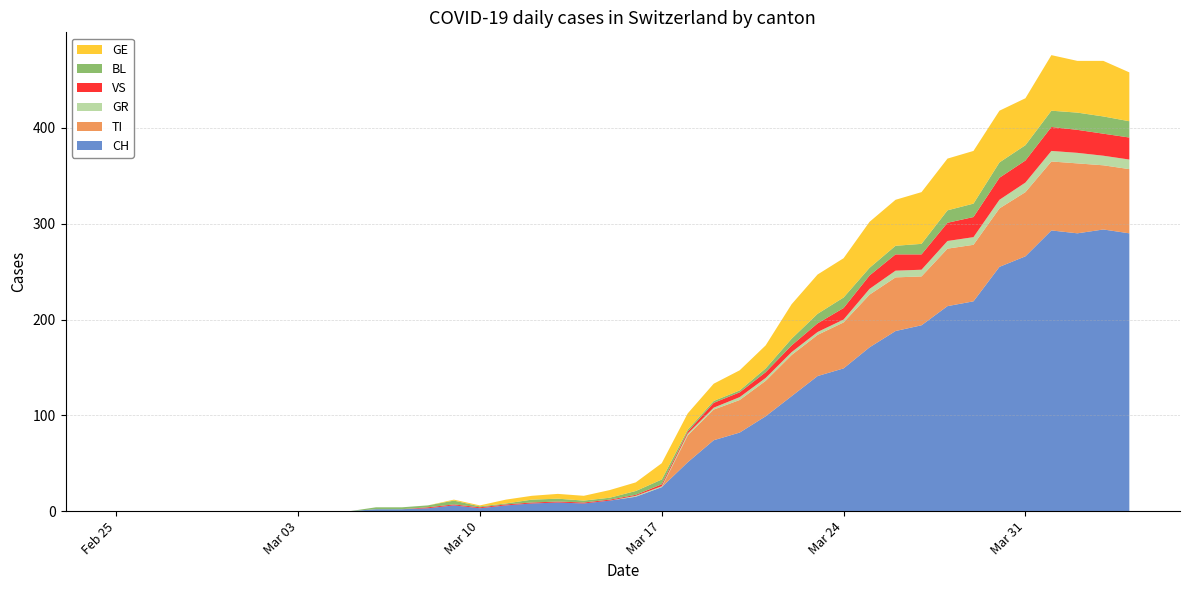

Reading left to right, what are all the values shown in this chart?

CH: 0=0	1=0	2=0	3=0	4=0	5=0	6=0	7=0	8=0	9=0	10=2	11=2	12=3	13=6	14=3	15=6	16=8	17=9	18=8	19=11	20=15	21=25	22=51	23=74	24=82	25=99	26=120	27=141	28=149	29=171	30=188	31=194	32=214	33=219	34=255	35=266	36=293	37=290	38=294	39=290
TI: 0=0	1=0	2=0	3=0	4=0	5=0	6=0	7=0	8=0	9=0	10=0	11=0	12=0	13=0	14=0	15=0	16=0	17=0	18=0	19=0	20=0	21=0	22=28	23=32	24=34	25=37	26=43	27=43	28=48	29=55	30=56	31=51	32=60	33=59	34=61	35=67	36=72	37=73	38=67	39=67
GR: 0=0	1=0	2=0	3=0	4=0	5=0	6=0	7=0	8=0	9=0	10=0	11=0	12=0	13=0	14=0	15=0	16=0	17=0	18=0	19=0	20=1	21=1	22=2	23=2	24=3	25=3	26=3	27=3	28=3	29=6	30=7	31=7	32=8	33=8	34=9	35=10	36=11	37=11	38=10	39=10
VS: 0=0	1=0	2=0	3=0	4=0	5=0	6=0	7=0	8=0	9=0	10=0	11=0	12=1	13=1	14=1	15=1	16=1	17=1	18=1	19=1	20=1	21=2	22=2	23=5	24=5	25=6	26=7	27=9	28=12	29=14	30=17	31=16	32=19	33=21	34=23	35=23	36=25	37=24	38=23	39=23
BL: 0=0	1=0	2=0	3=0	4=0	5=0	6=0	7=0	8=0	9=0	10=2	11=2	12=2	13=4	14=1	15=1	16=3	17=3	18=2	19=2	20=4	21=5	22=2	23=2	24=2	25=4	26=7	27=10	28=11	29=8	30=9	31=11	32=13	33=14	34=16	35=16	36=17	37=18	38=18	39=17
GE: 0=0	1=0	2=0	3=0	4=0	5=0	6=0	7=0	8=0	9=0	10=0	11=0	12=0	13=1	14=1	15=4	16=4	17=5	18=5	19=8	20=9	21=17	22=17	23=18	24=21	25=24	26=36	27=41	28=41	29=48	30=48	31=54	32=54	33=55	34=54	35=49	36=58	37=54	38=58	39=51